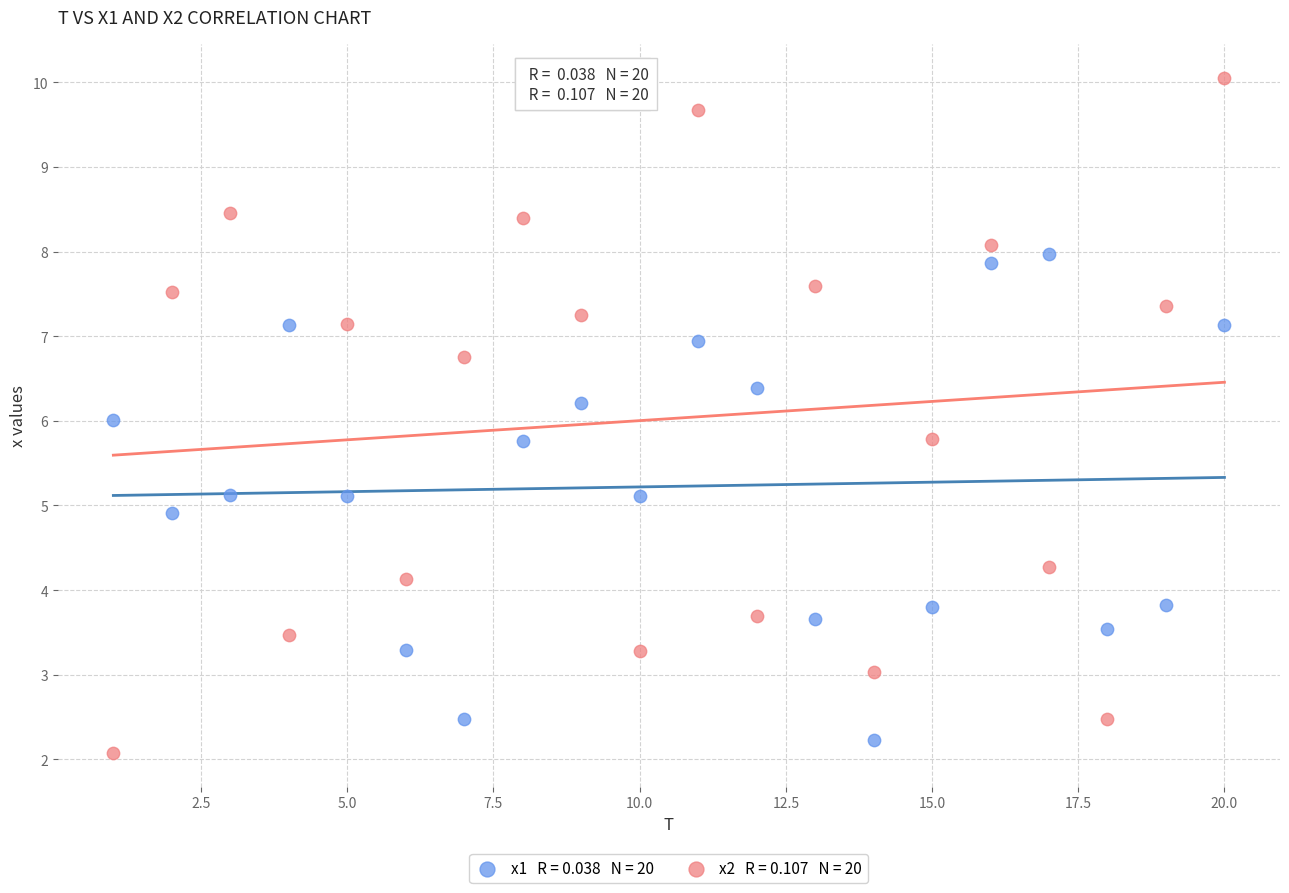

Across all data points, what is the range of Y values (max minus min)?

8.0